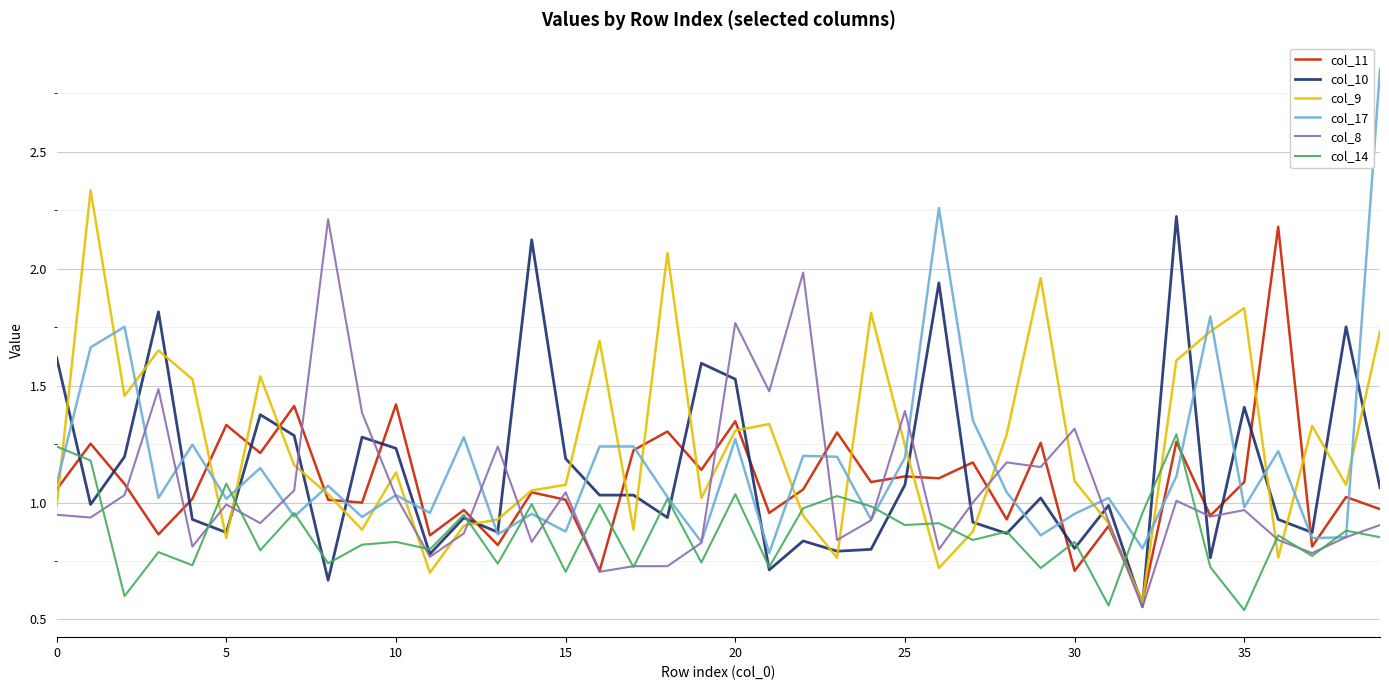

What are all the series names shown in the legend?

col_11, col_10, col_9, col_17, col_8, col_14